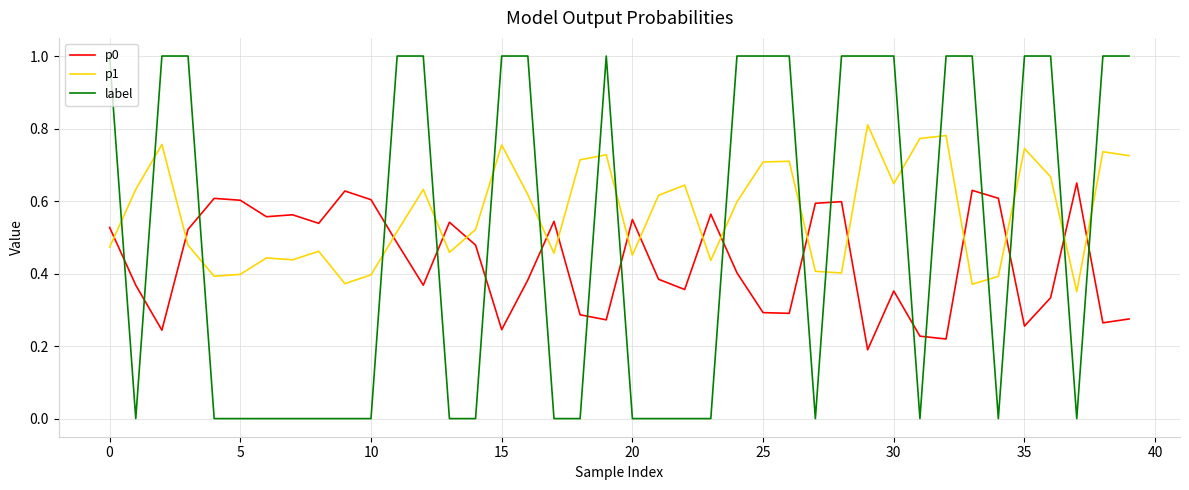

What is the greatest value displayed?

1.0